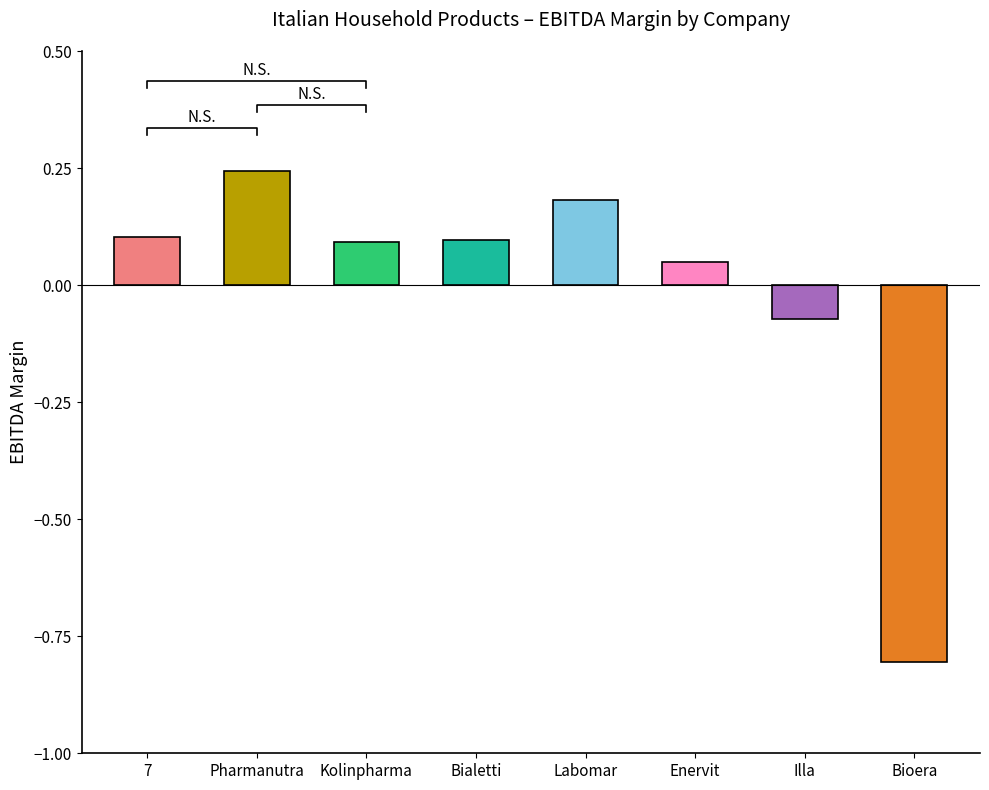

What position from the left is Labomar?

5